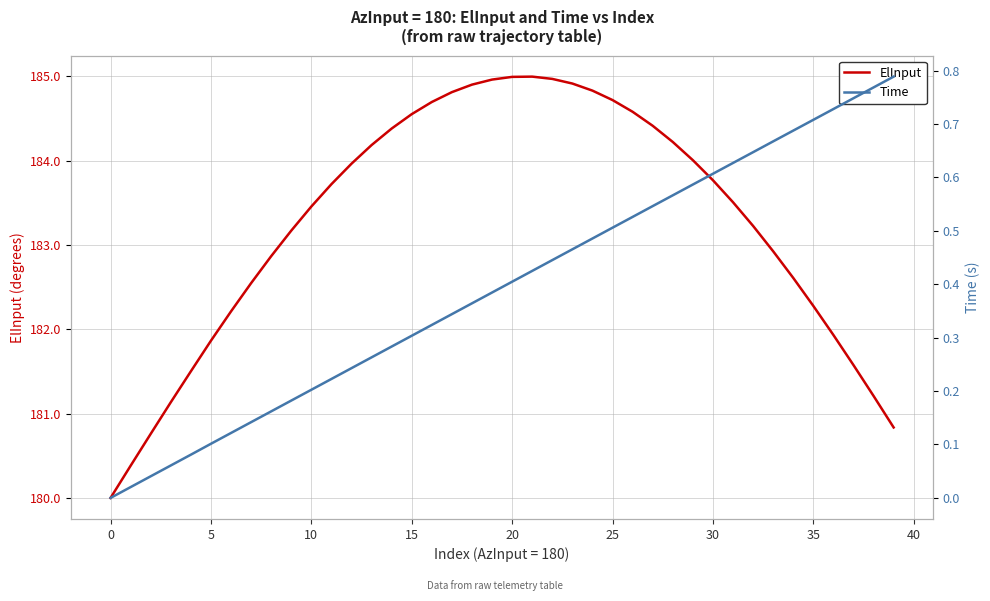

Reading left to right, list all the values displayed in this chart.

ElInput: 180.0	180.4	180.8	181.1	181.5	181.9	182.2	182.5	182.9	183.2	183.5	183.7	184.0	184.2	184.4	184.6	184.7	184.8	184.9	185.0	185.0	185.0	185.0	184.9	184.8	184.7	184.6	184.4	184.2	184.0	183.8	183.5	183.2	182.9	182.6	182.3	181.9	181.6	181.2	180.8
Time: 0.0	0.0	0.0	0.1	0.1	0.1	0.1	0.1	0.2	0.2	0.2	0.2	0.2	0.3	0.3	0.3	0.3	0.3	0.4	0.4	0.4	0.4	0.4	0.5	0.5	0.5	0.5	0.5	0.6	0.6	0.6	0.6	0.6	0.7	0.7	0.7	0.7	0.7	0.8	0.8